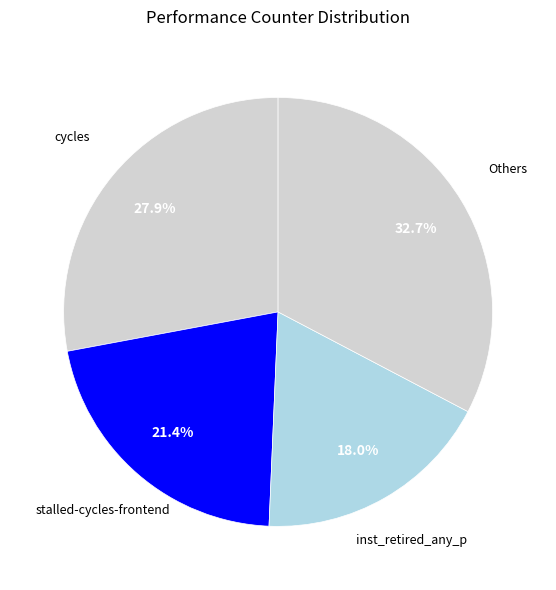

What is the smallest slice in the pie chart?

inst_retired_any_p